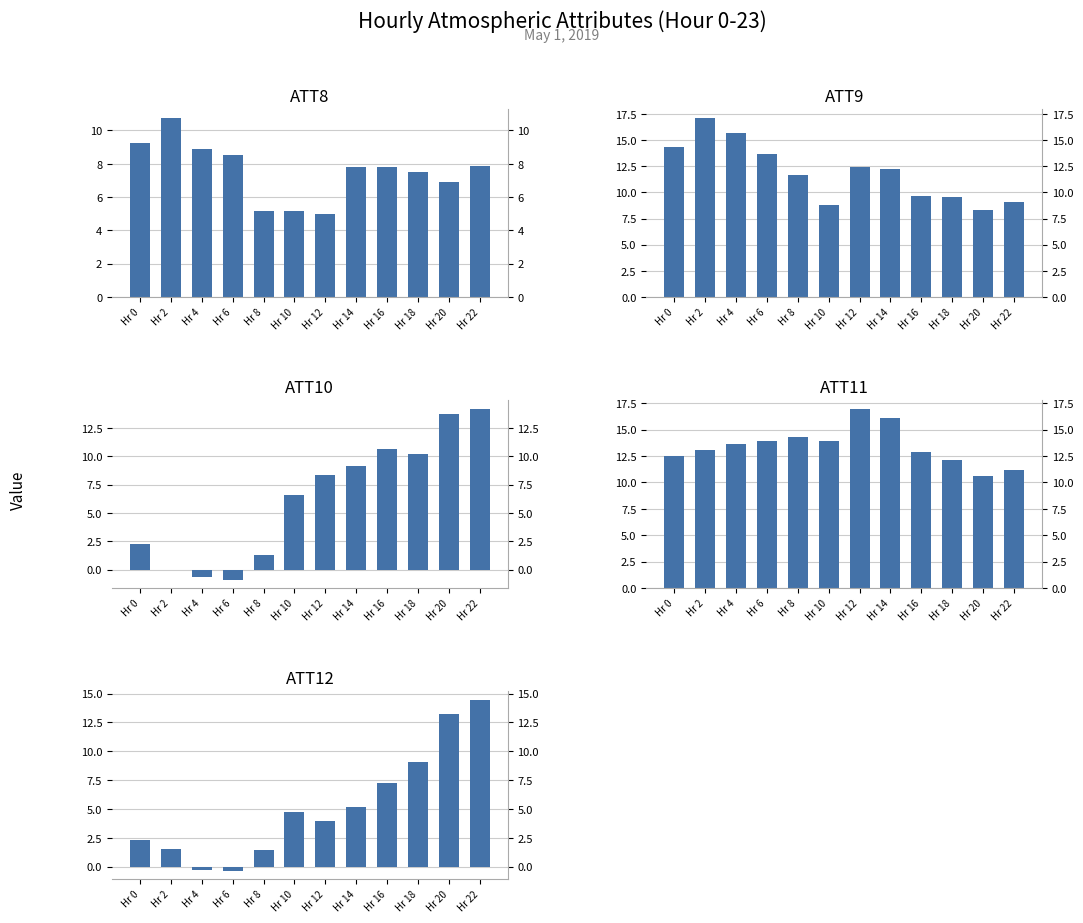

Reading right to left, extract all data points from this chart.

ATT8: Hr 22=7.9	Hr 20=6.9	Hr 18=7.5	Hr 16=7.8	Hr 14=7.8	Hr 12=5.0	Hr 10=5.2	Hr 8=5.2	Hr 6=8.6	Hr 4=8.9	Hr 2=10.7	Hr 0=9.3
ATT9: Hr 22=9.1	Hr 20=8.3	Hr 18=9.6	Hr 16=9.7	Hr 14=12.3	Hr 12=12.4	Hr 10=8.8	Hr 8=11.6	Hr 6=13.7	Hr 4=15.7	Hr 2=17.1	Hr 0=14.4
ATT10: Hr 22=14.2	Hr 20=13.7	Hr 18=10.2	Hr 16=10.6	Hr 14=9.1	Hr 12=8.3	Hr 10=6.6	Hr 8=1.3	Hr 6=-0.9	Hr 4=-0.6	Hr 2=0.0	Hr 0=2.2
ATT11: Hr 22=11.2	Hr 20=10.6	Hr 18=12.1	Hr 16=12.9	Hr 14=16.1	Hr 12=16.9	Hr 10=13.9	Hr 8=14.3	Hr 6=13.9	Hr 4=13.7	Hr 2=13.1	Hr 0=12.5
ATT12: Hr 22=14.4	Hr 20=13.2	Hr 18=9.1	Hr 16=7.2	Hr 14=5.2	Hr 12=4.0	Hr 10=4.7	Hr 8=1.4	Hr 6=-0.4	Hr 4=-0.3	Hr 2=1.5	Hr 0=2.3